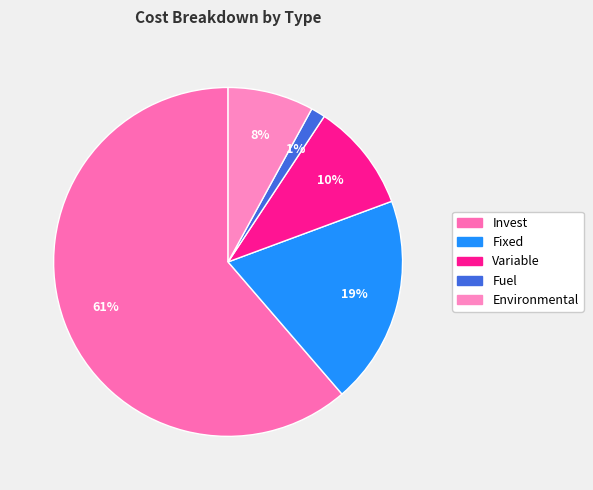

To the nearest percent, what is the difference between the Environmental and Variable slice percentages?

2%